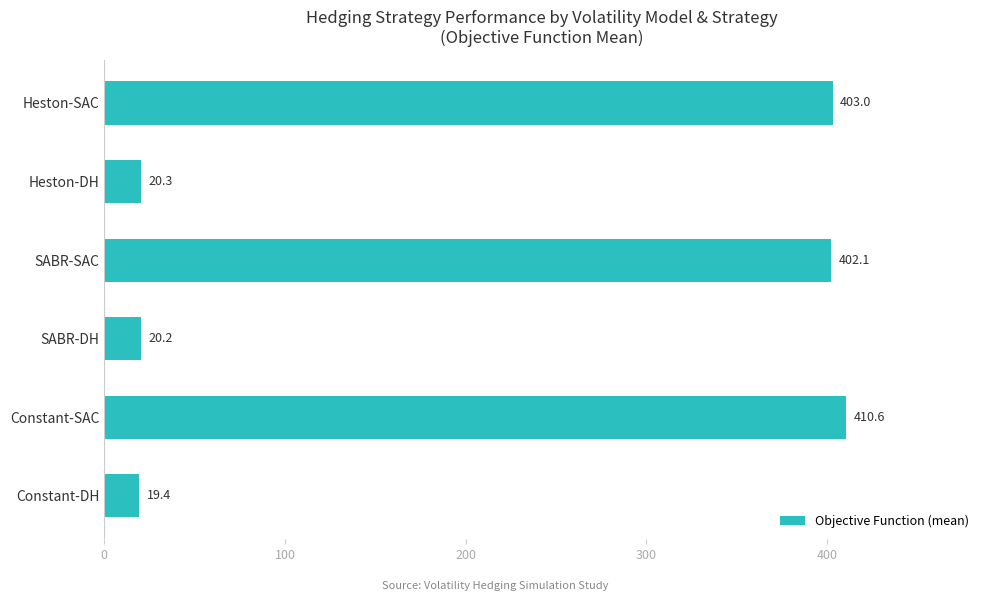

What is the average value?

212.6